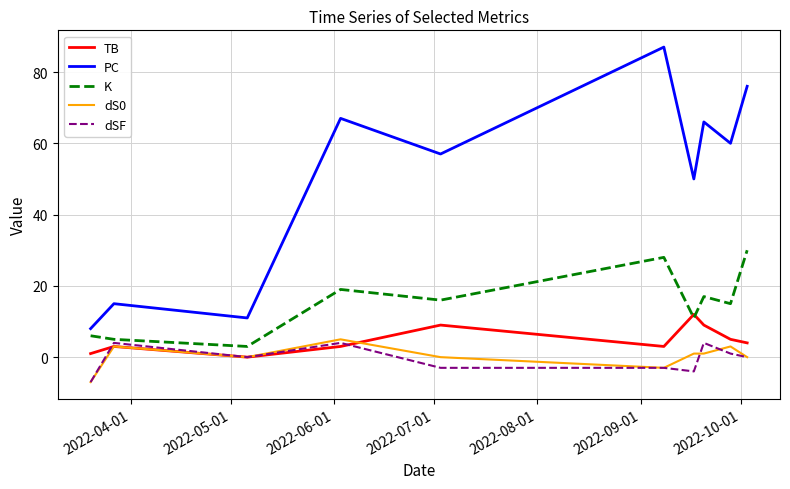

What is the smallest value displayed?

-7